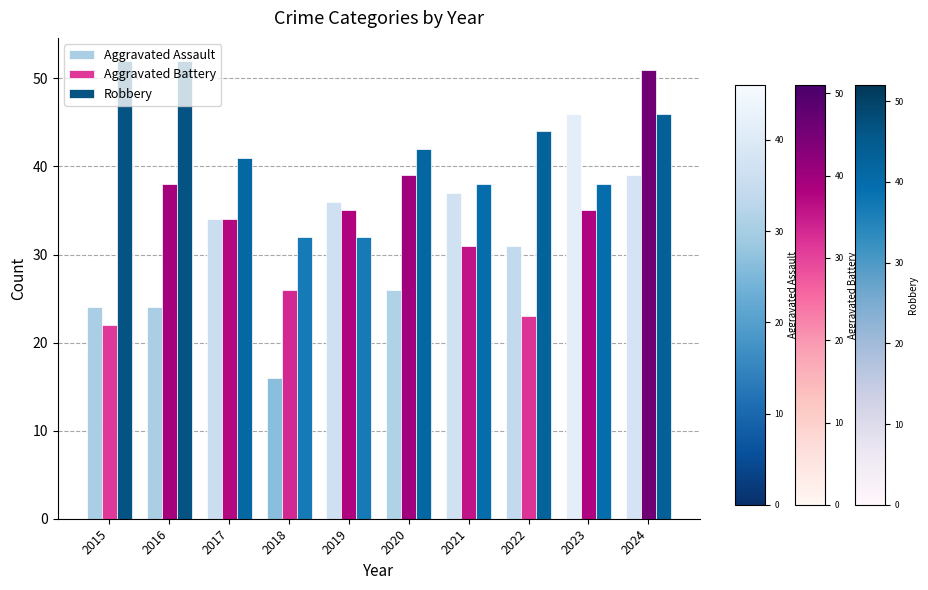

At which category is the sum across all series the highest?

2024